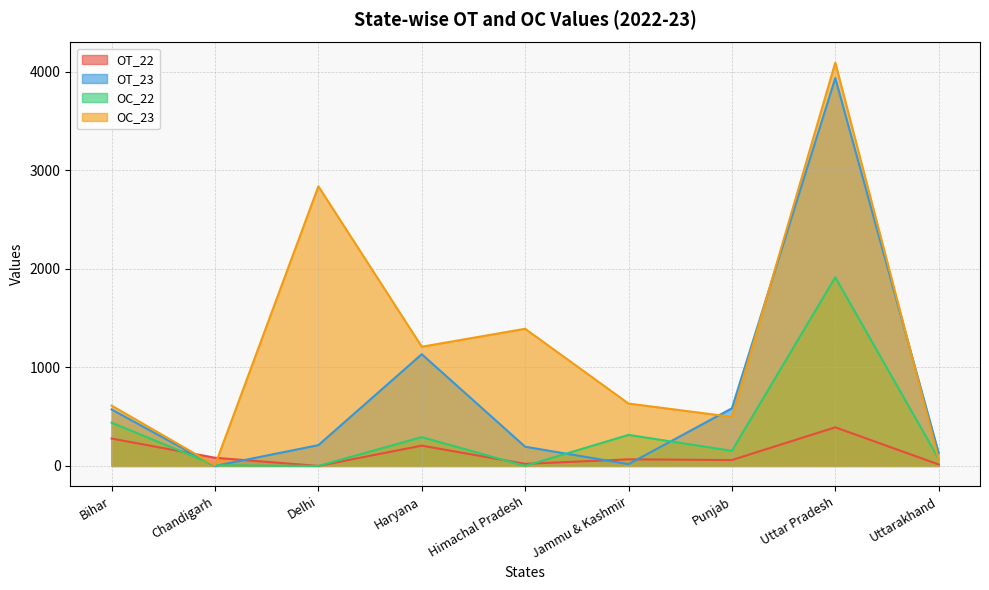

Rank the series at Jammu & Kashmir from highest to lowest value.

OC_23, OC_22, OT_22, OT_23